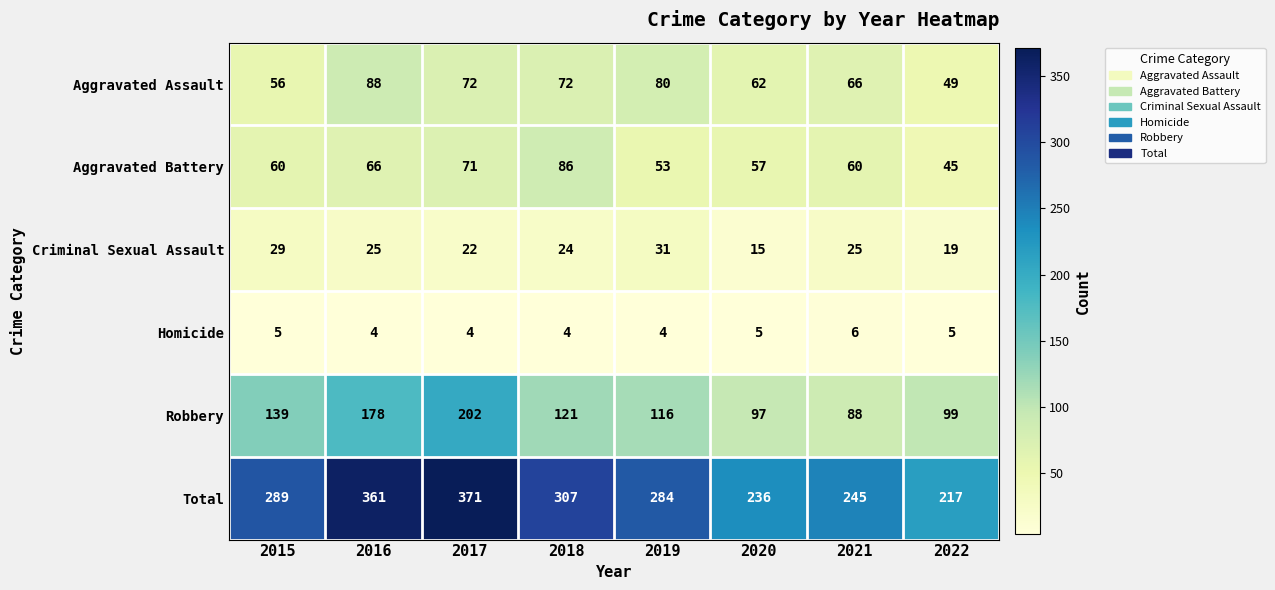

What is the average value of the Criminal Sexual Assault series?

24